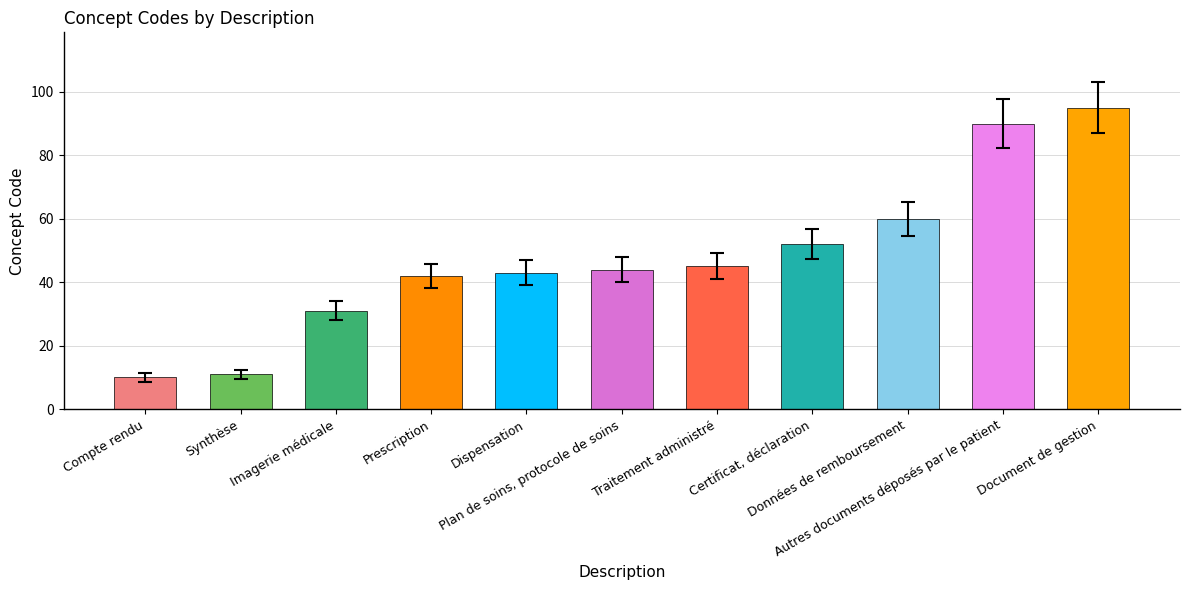

What is the greatest value displayed?

95